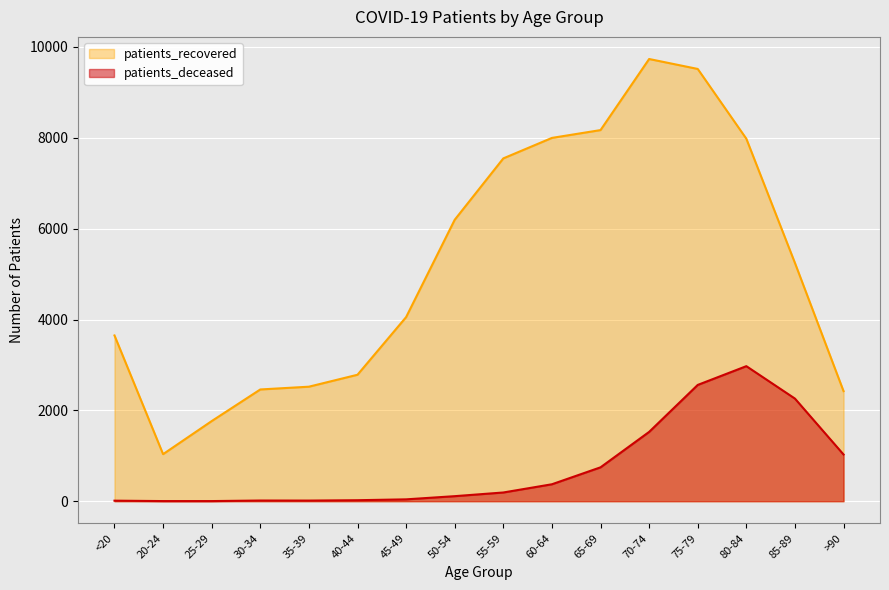

How many lines are shown in the chart?

2